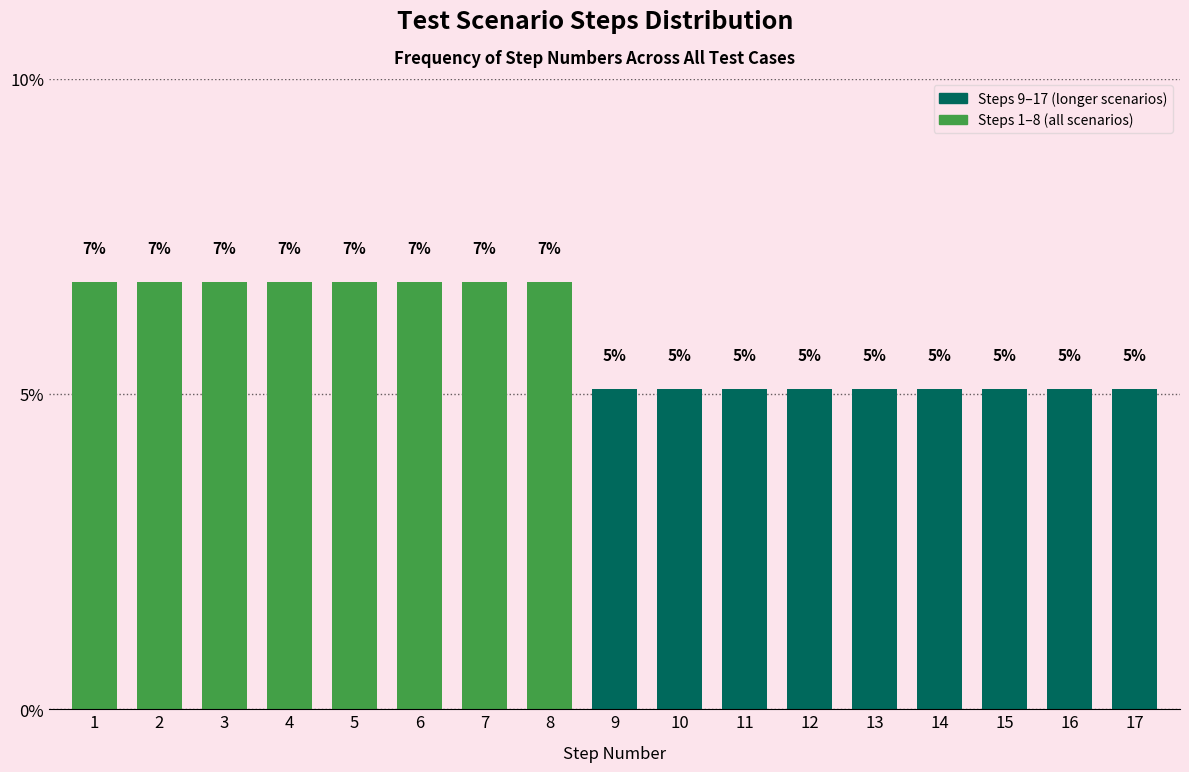

How many bars are there in total?

17